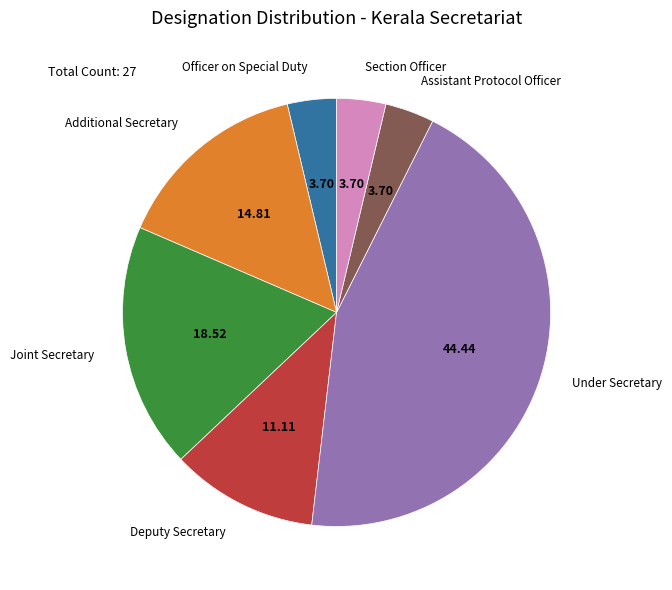

Which slice is the largest?

Under Secretary